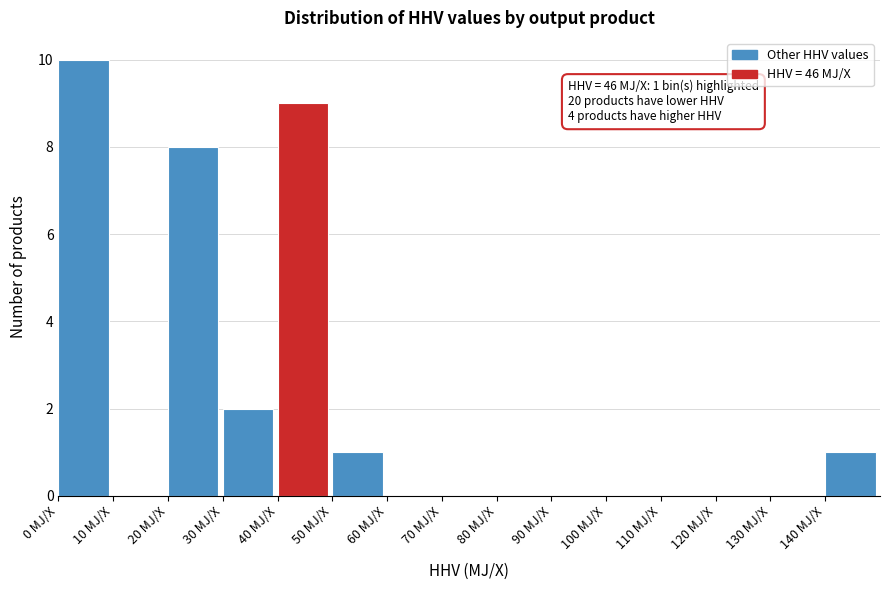

Which range on the x-axis has the tallest bar?

0 to 10